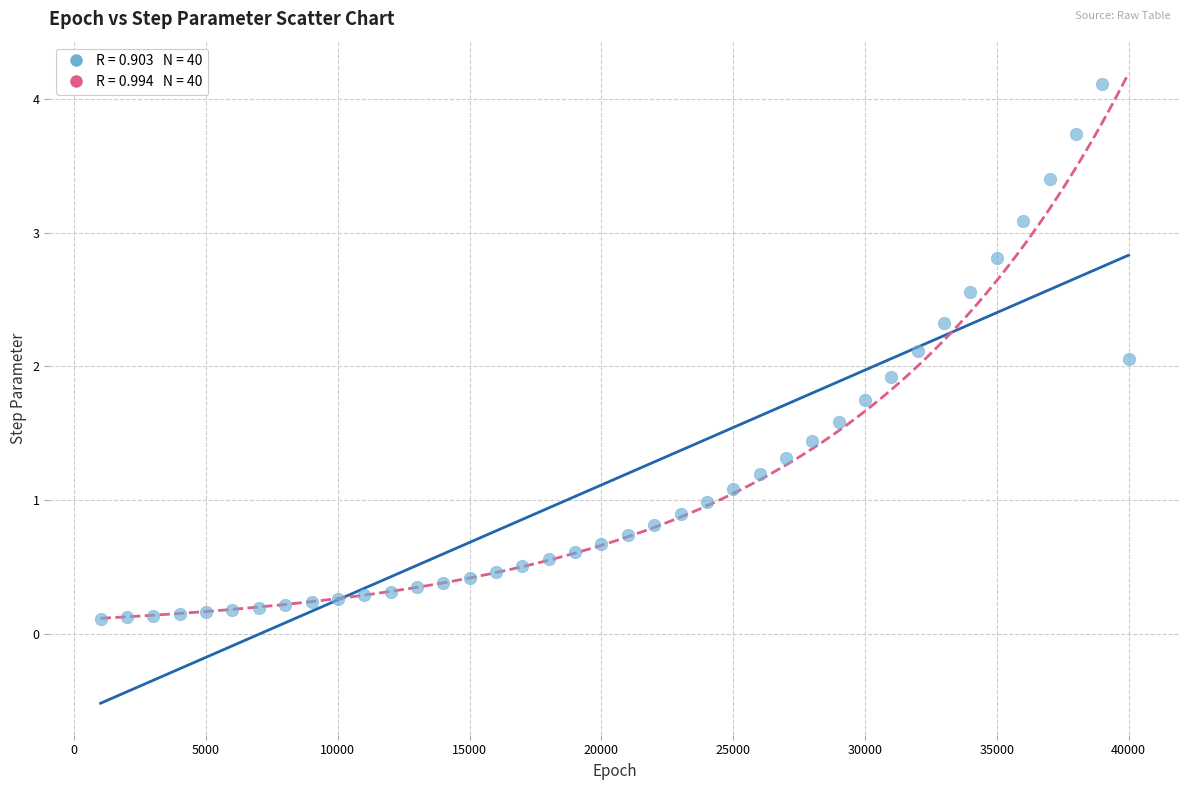

What is the range of Y values (max minus min)?

4.0